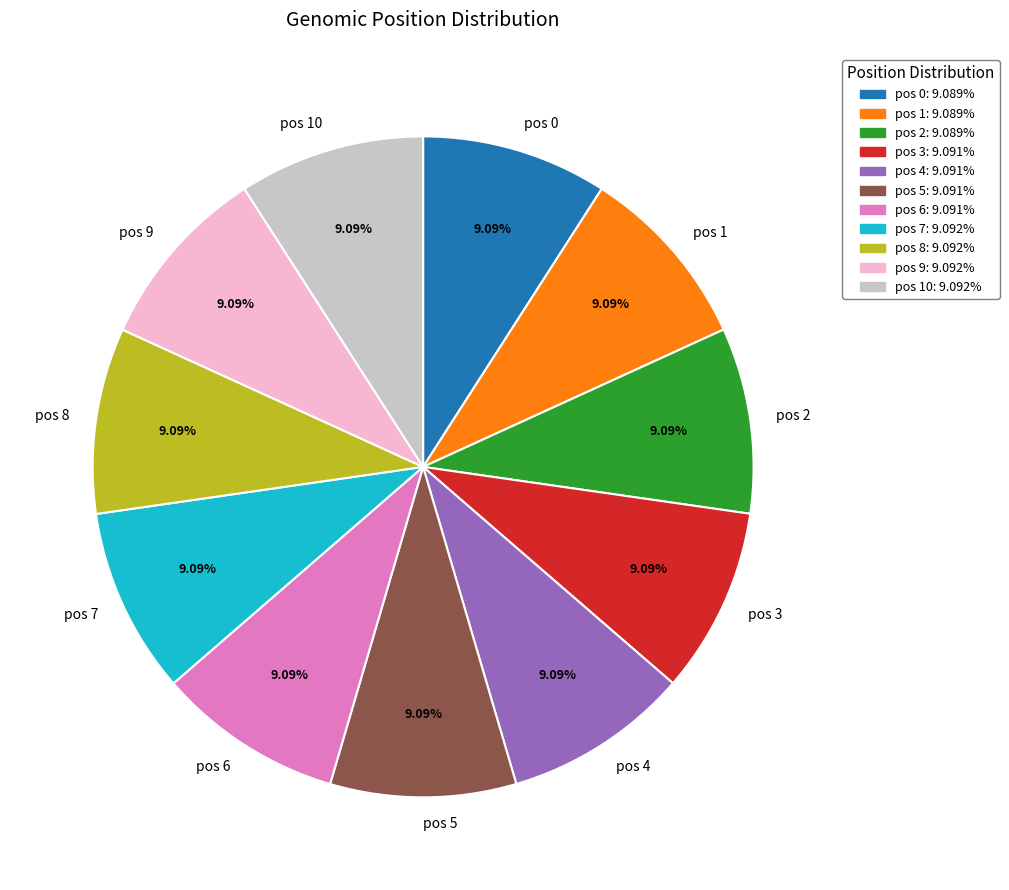

What is the ratio of the value at pos 10 to the value at pos 2?

1.0